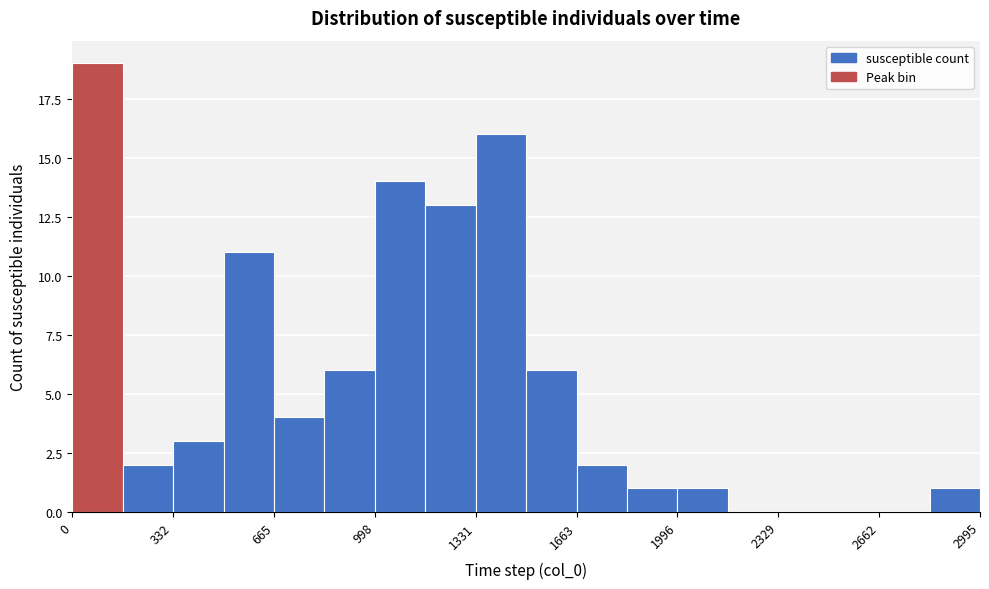

Read against the x-axis, roughly where is the centre of the tallest bar?

100